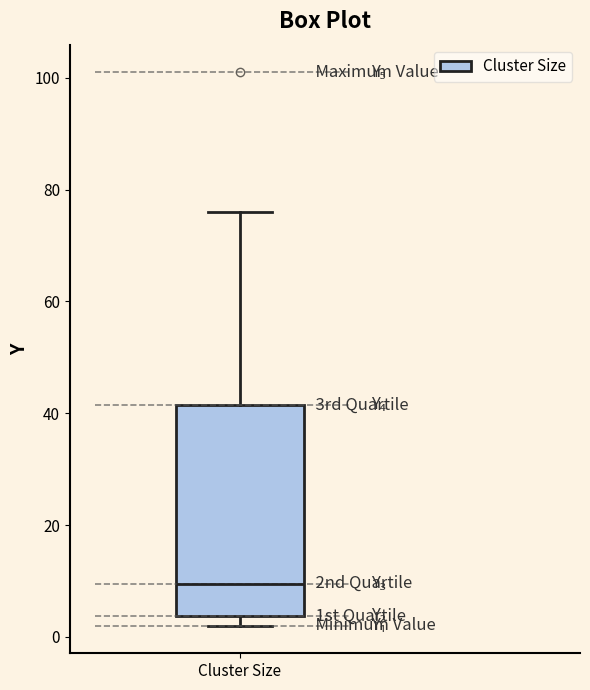

Transcribe this box plot: give where the median line is, the range the box spans, and where the two whiskers end, as read against the y-axis. The values are not printed on the chart, so give them approximately, as read against the axis.

median 10, box 4 to 42, whiskers 2 to 76